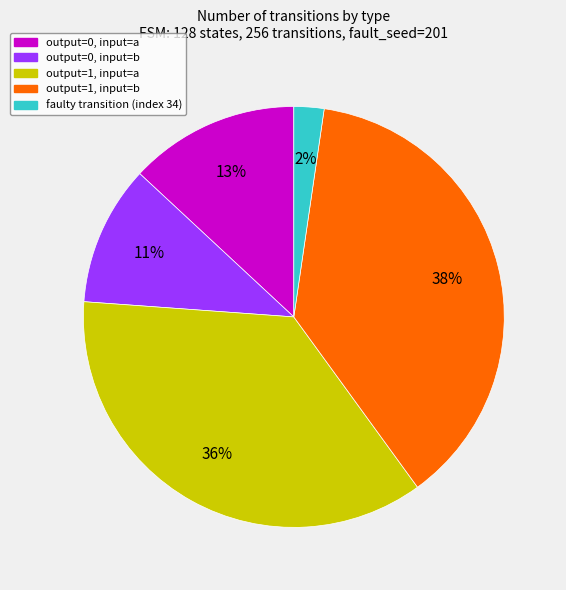

The output=0, input=b slice represents 11% of the pie. True or false?

True